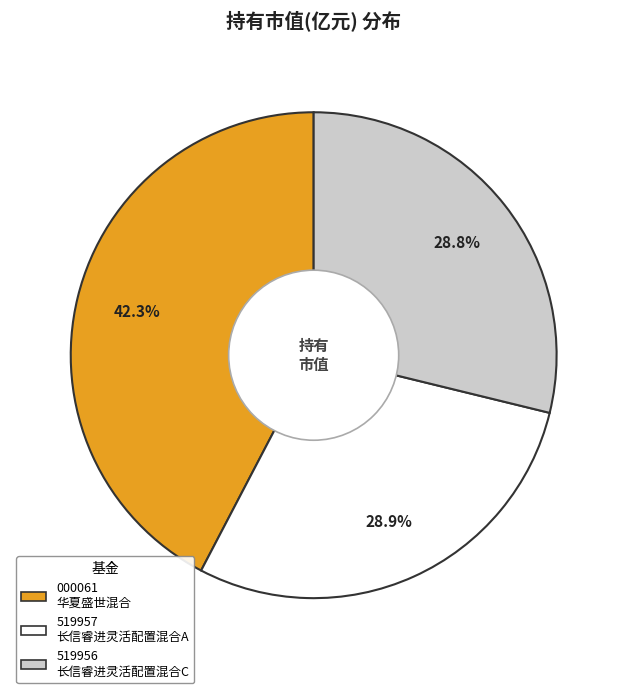

Is there any slice that represents more than half of the pie?

No